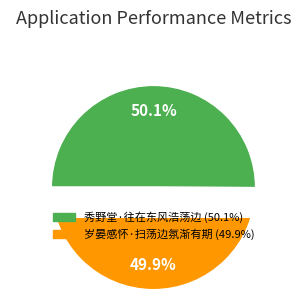

Does any single category account for the majority?

Yes